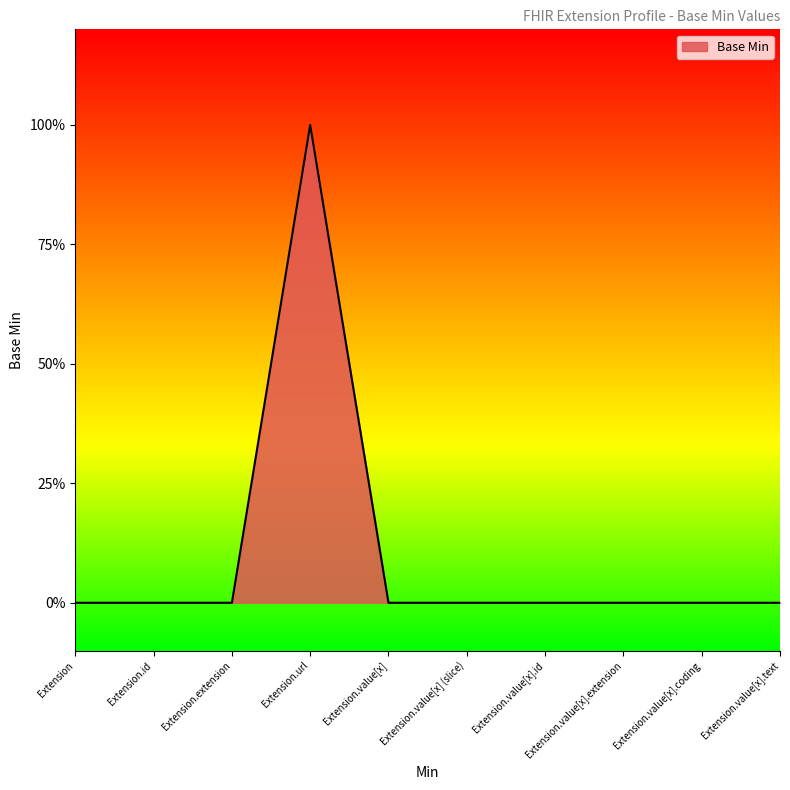

True or false: the data has more than 2 interior local peaks.

False